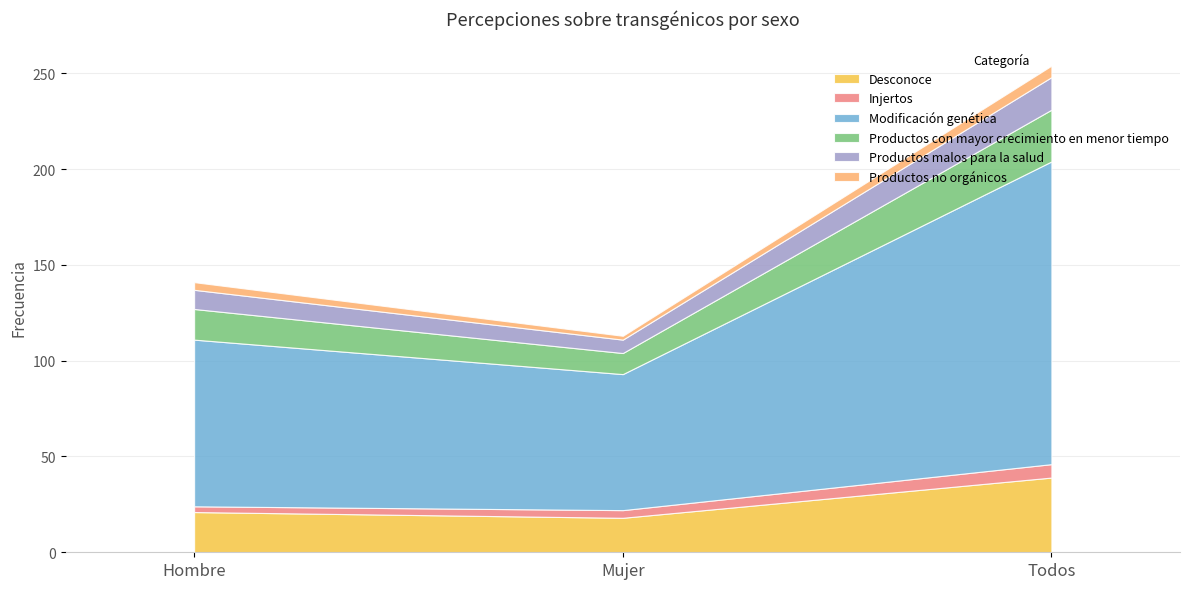

Reading left to right, what are all the values shown in this chart?

Desconoce: Hombre=21	Mujer=18	Todos=39
Injertos: Hombre=3	Mujer=4	Todos=7
Modificación genética: Hombre=87	Mujer=71	Todos=158
Productos con mayor crecimiento en menor tiempo: Hombre=16	Mujer=11	Todos=27
Productos malos para la salud: Hombre=10	Mujer=7	Todos=17
Productos no orgánicos: Hombre=4	Mujer=2	Todos=6